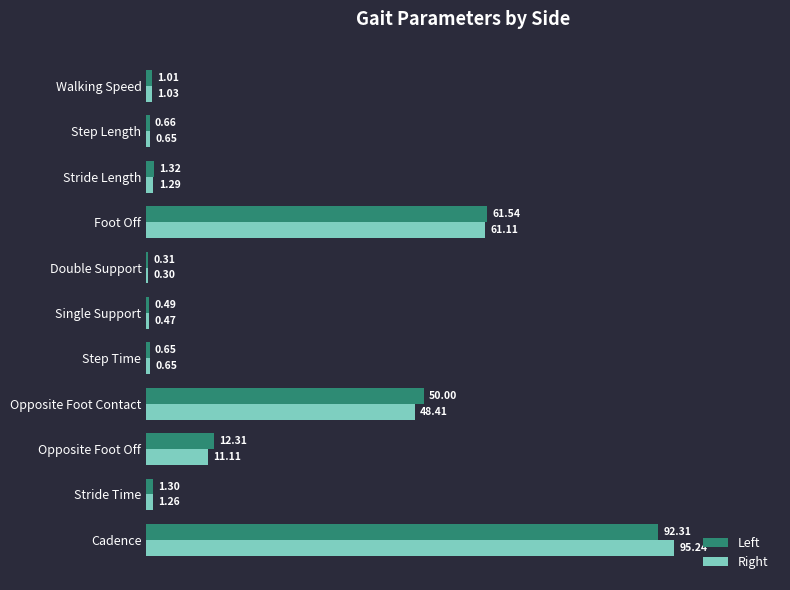

Between Stride Length and Walking Speed, which series saw the biggest shift?

Left